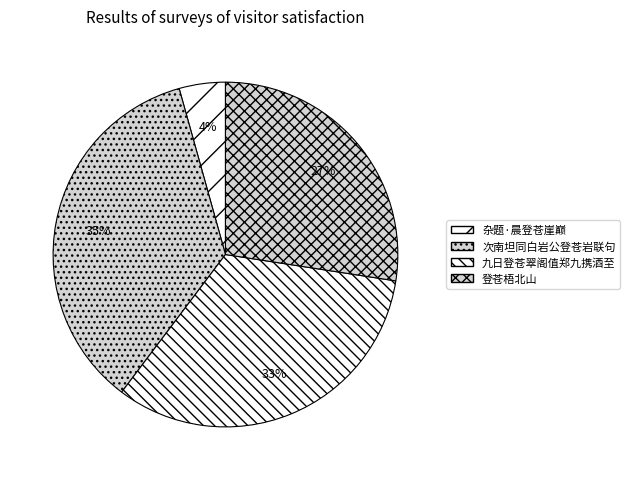

Rank the categories by value from lowest to highest.

杂题·晨登苍崖巅, 登苍梧北山, 九日登苍翠阁值郑九携酒至, 次南坦同白岩公登苍岩联句